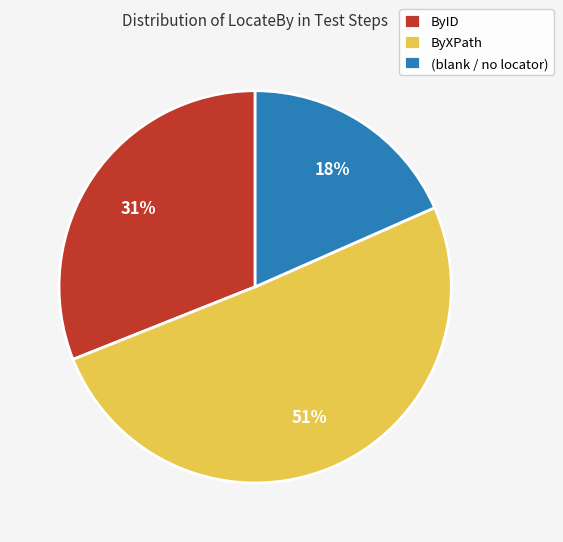

What percentage is the ByID slice, to the nearest percent?

31%